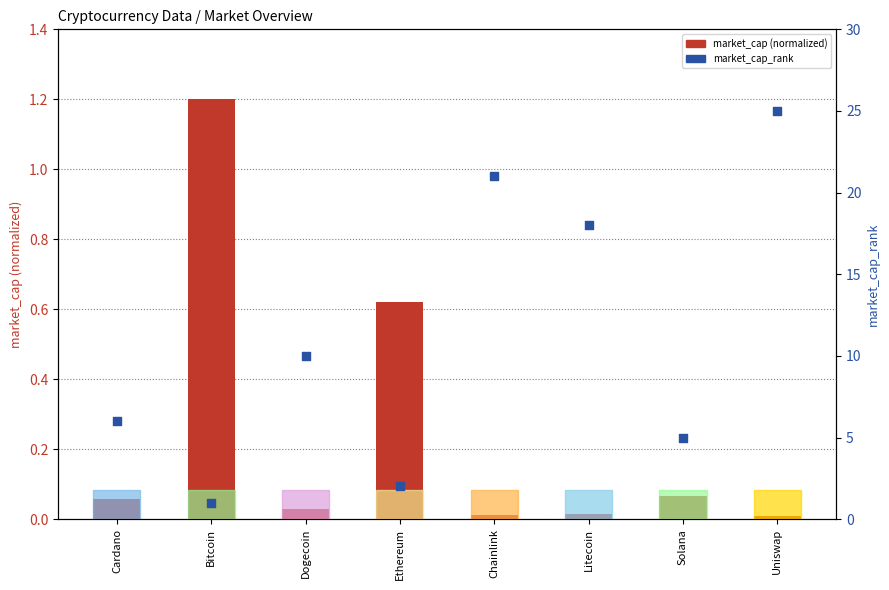

Is the value of market_cap_rank at Uniswap greater than the value of market_cap (normalized) at Solana?

Yes